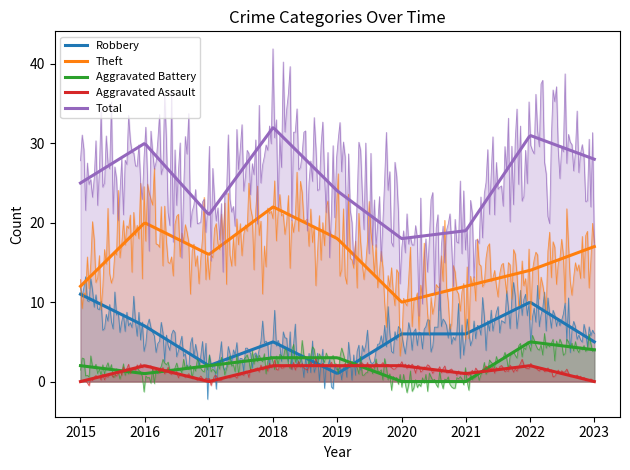

What is the maximum value for Robbery?

11